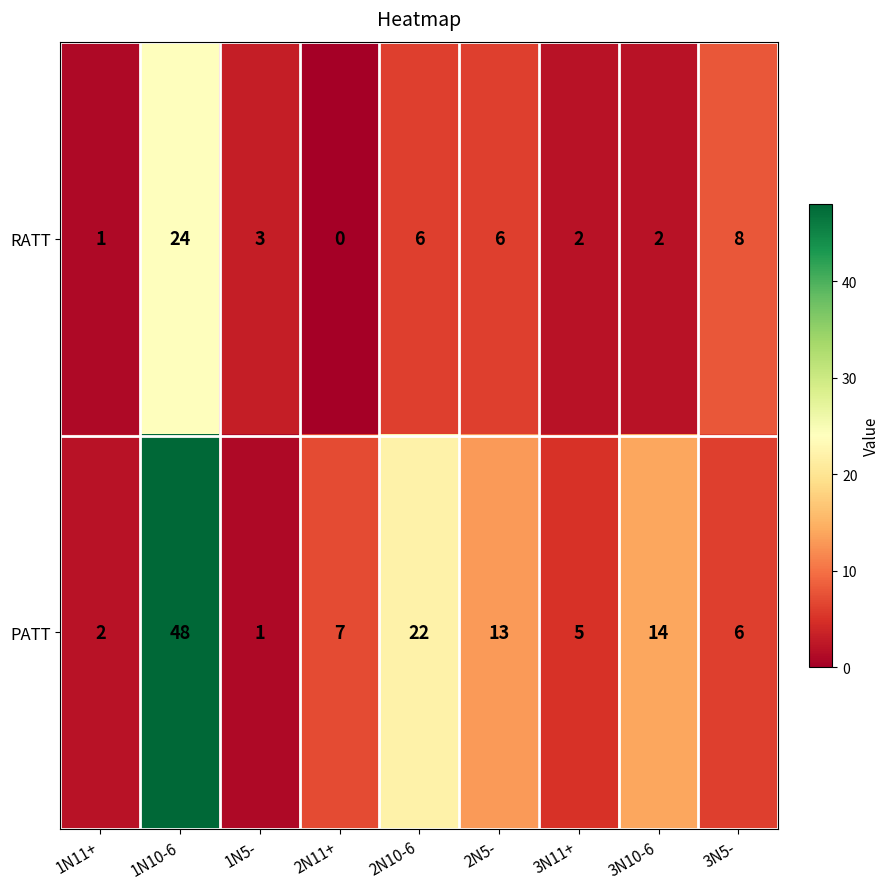

Count the number of data series in this chart.

2